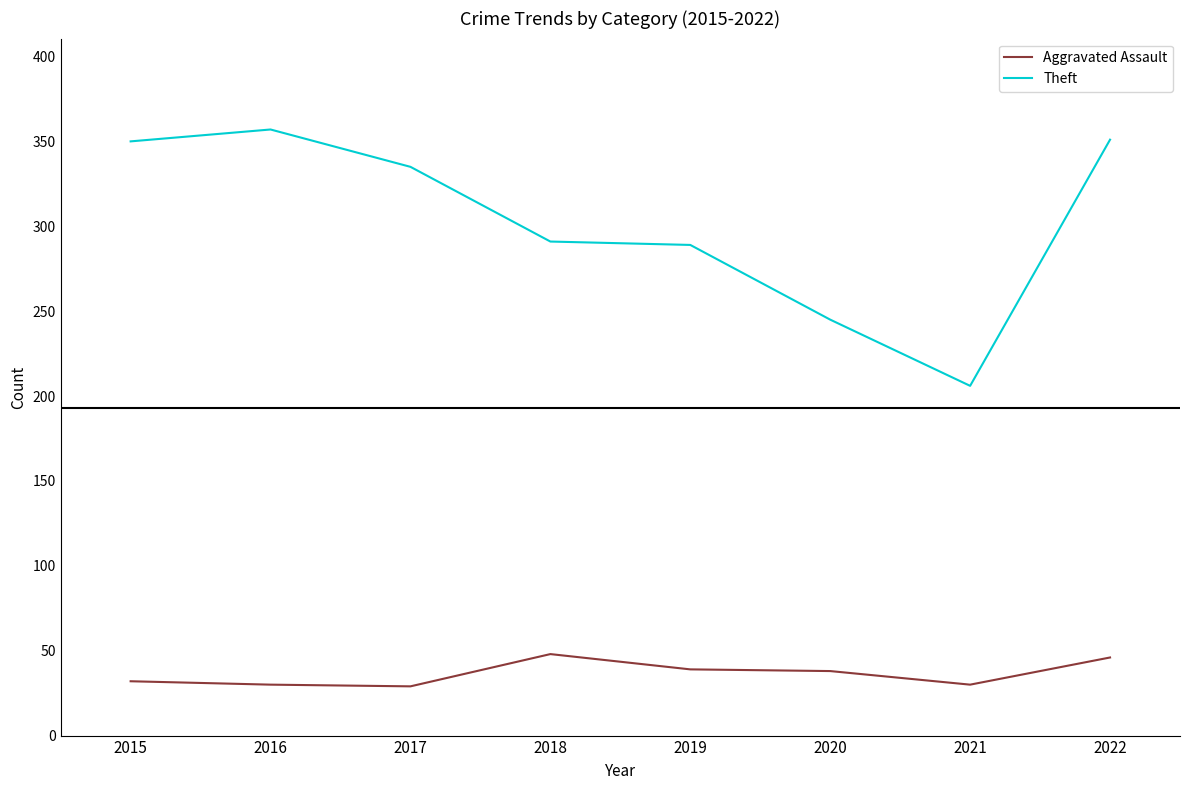

What is the sum of all Aggravated Assault values?

292